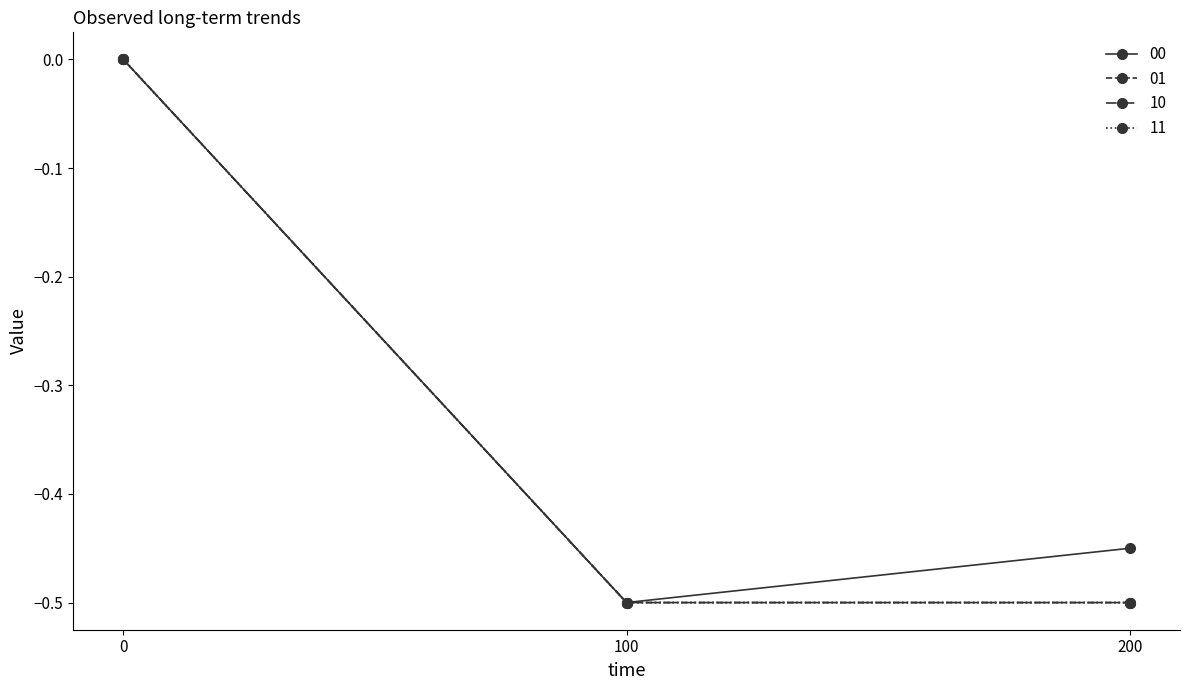

Does the chart have visible grid lines?

No